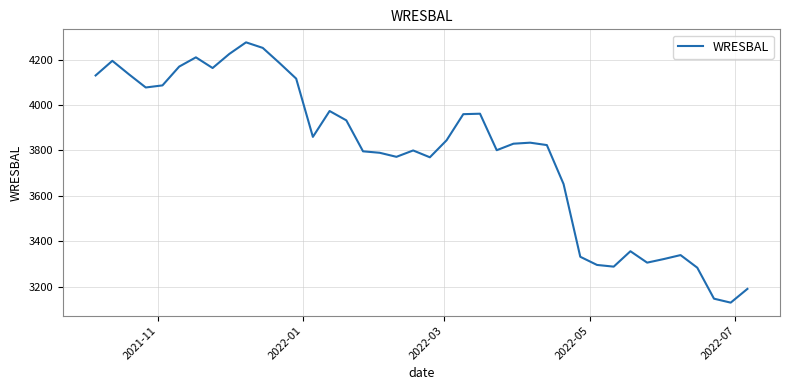

What is the difference between the maximum and minimum values?

1145.7